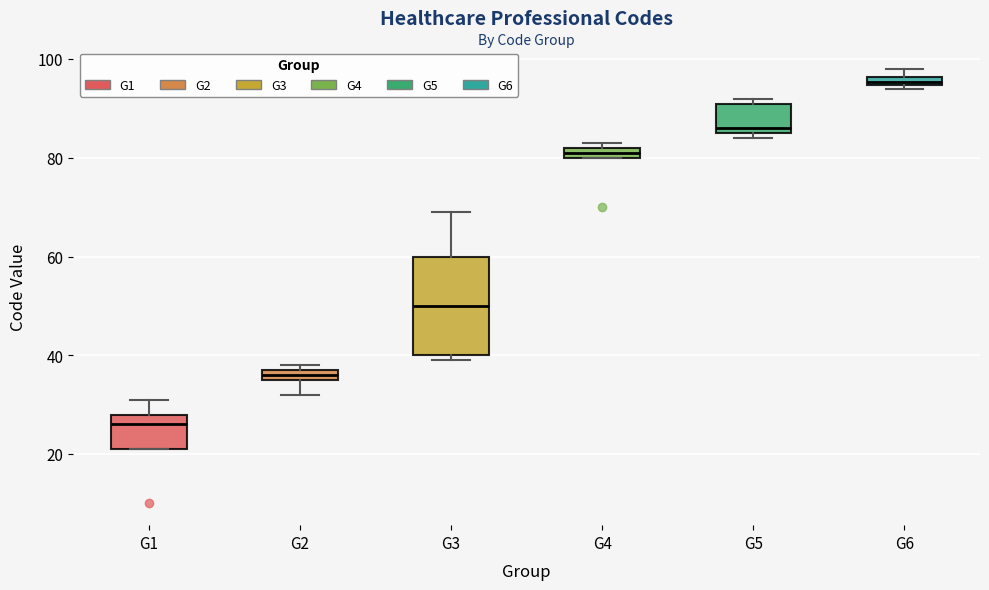

Which box's median line is the lowest?

G1